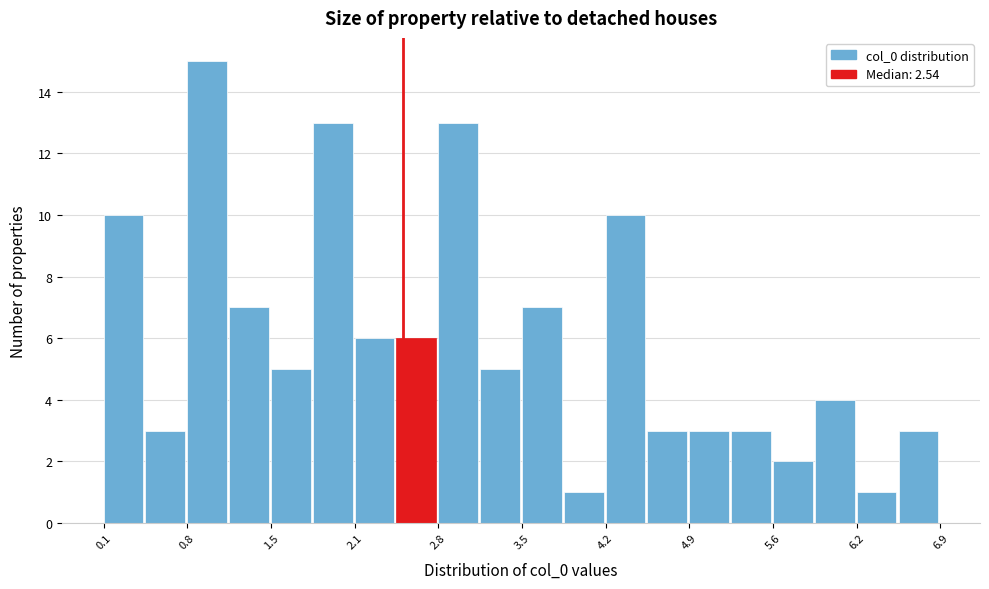

Around what value on the x-axis is the tallest bar? Give the approximate position of its centre, as read against the axis.

0.9